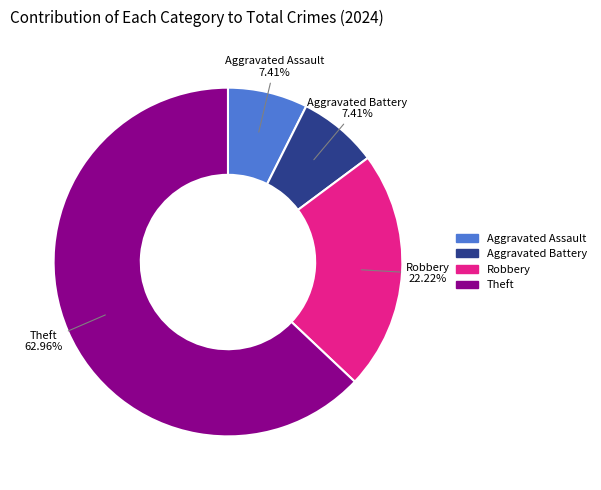

How many segments does this pie chart have?

4